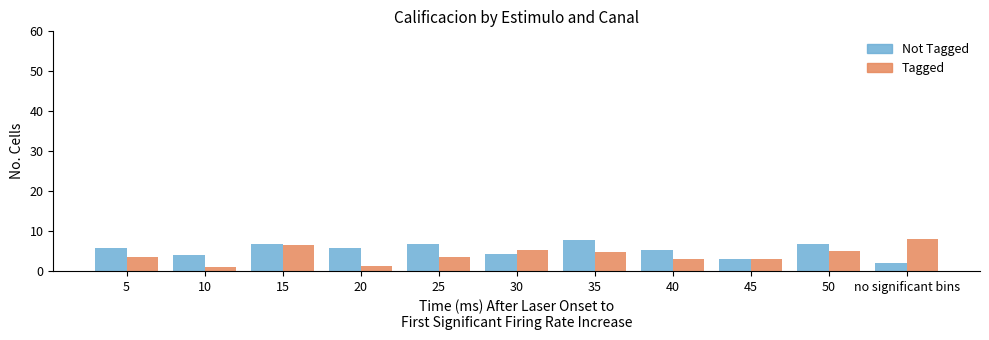

What is the spread (max minus min) of values at 15?

0.3